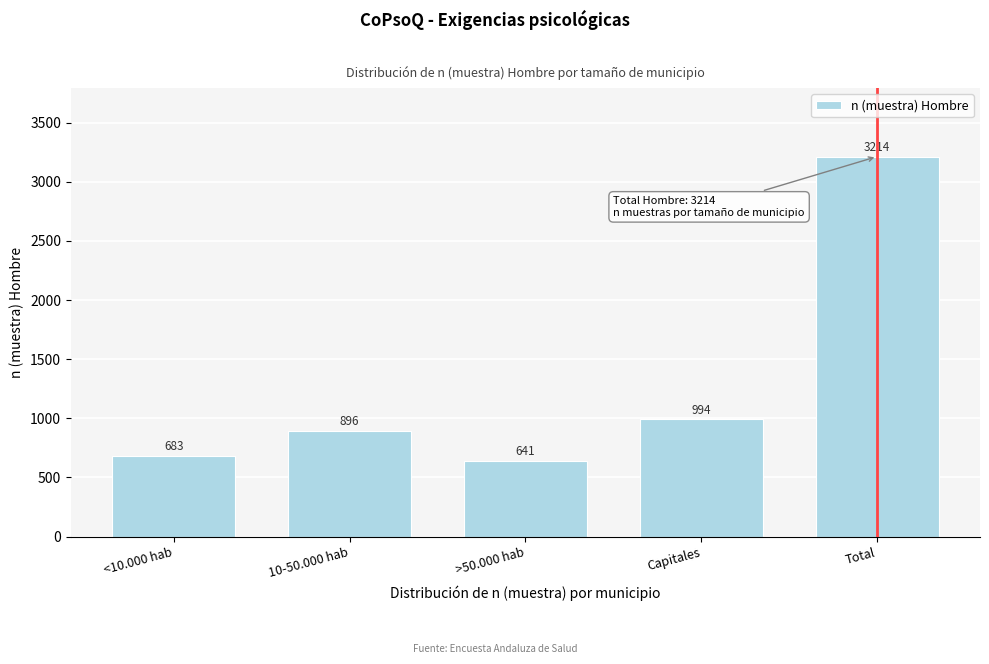

Reading left to right, extract all data points from this chart.

683	896	641	994	3214